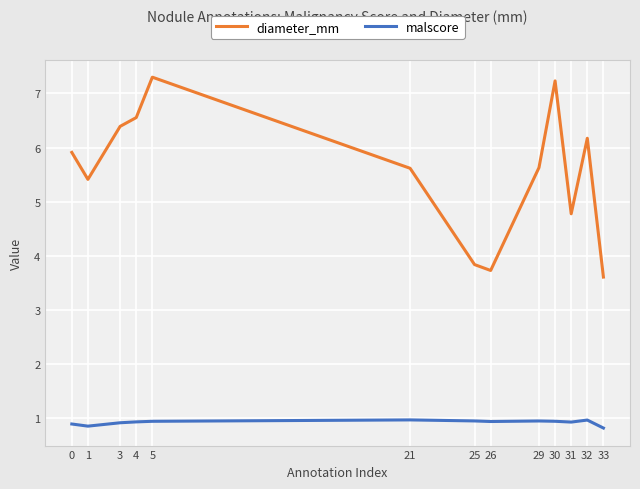

What is the difference between the maximum and minimum values in the malscore series?

0.2